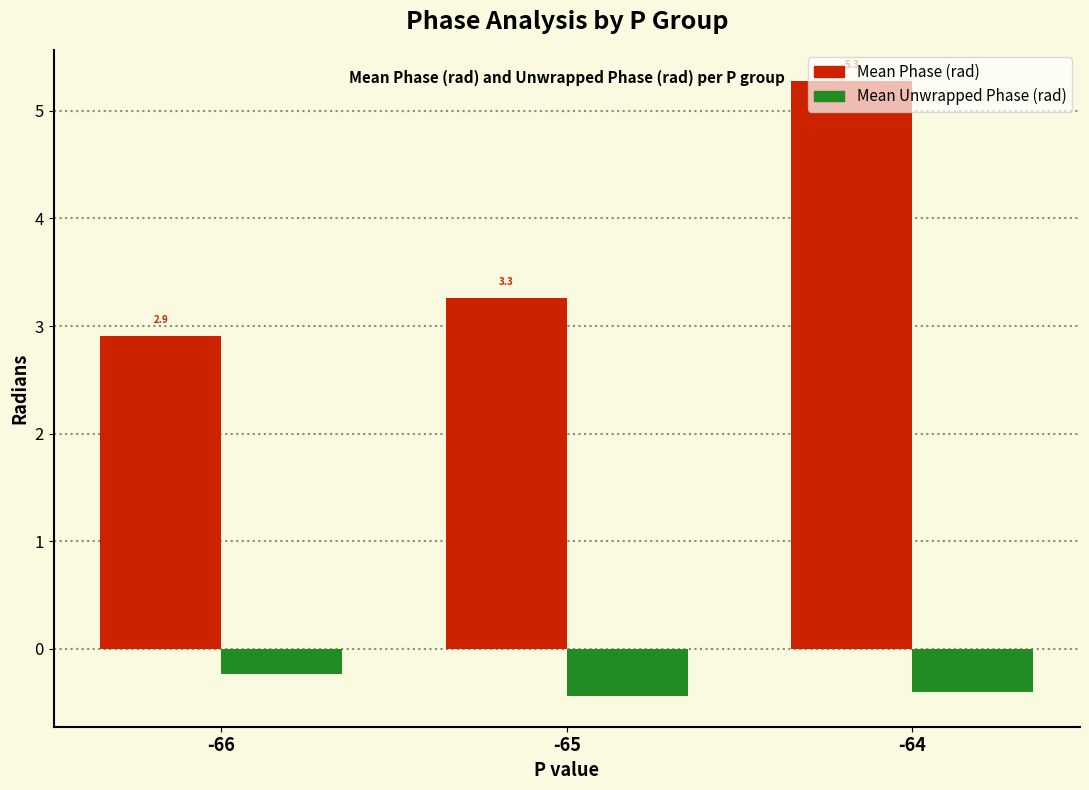

What is the lowest value of the Mean Unwrapped Phase (rad) series?

-0.4